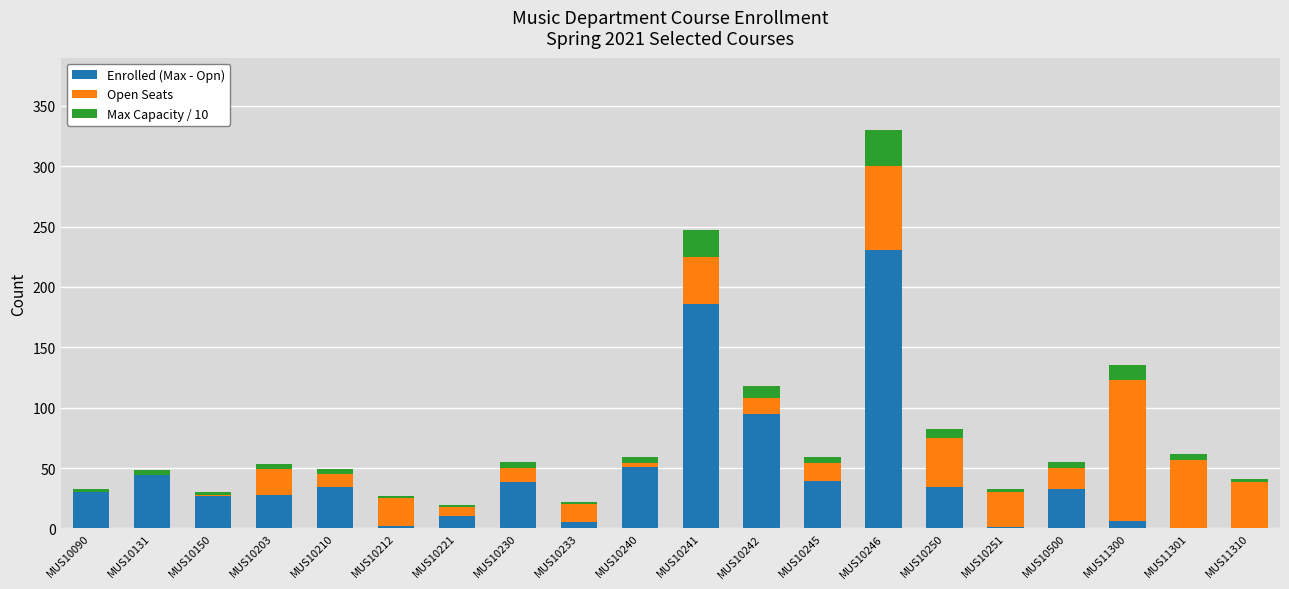

What is the highest value of the Enrolled (Max - Opn) series?

231